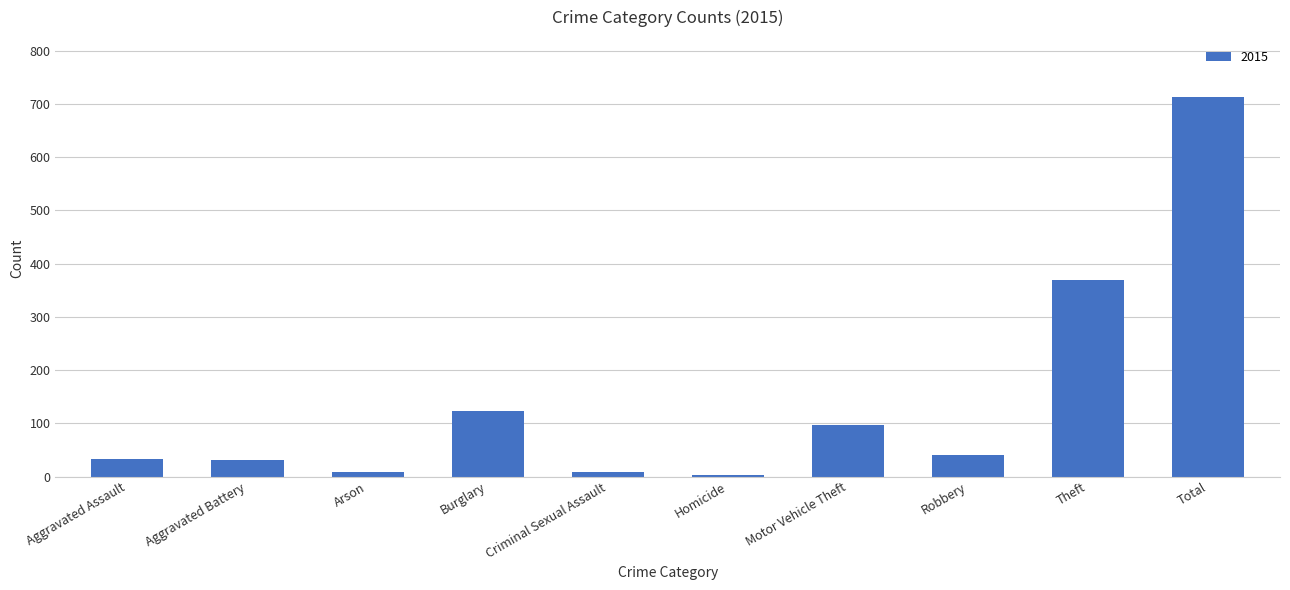

What is the ratio of the value at Theft to the value at Robbery?

9.0